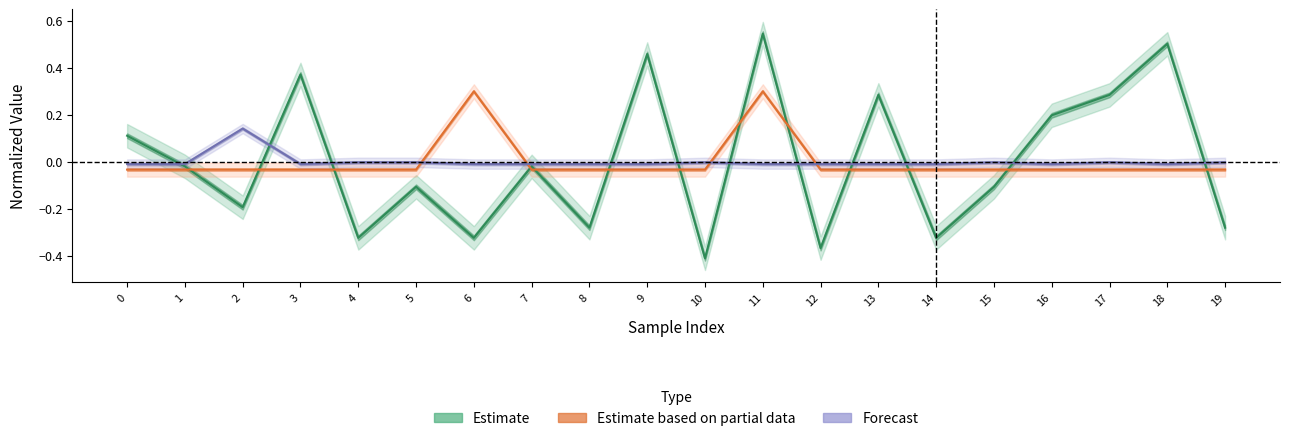

How many lines are shown in the chart?

3